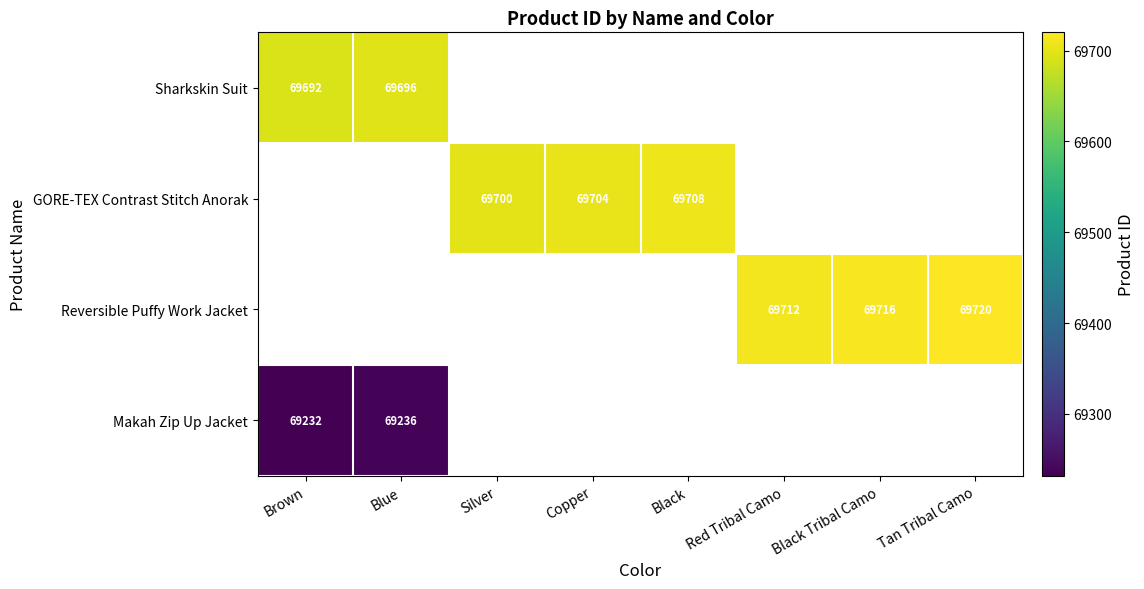

True or false: Reversible Puffy Work Jacket has a value of 121412 at Black Tribal Camo.

False